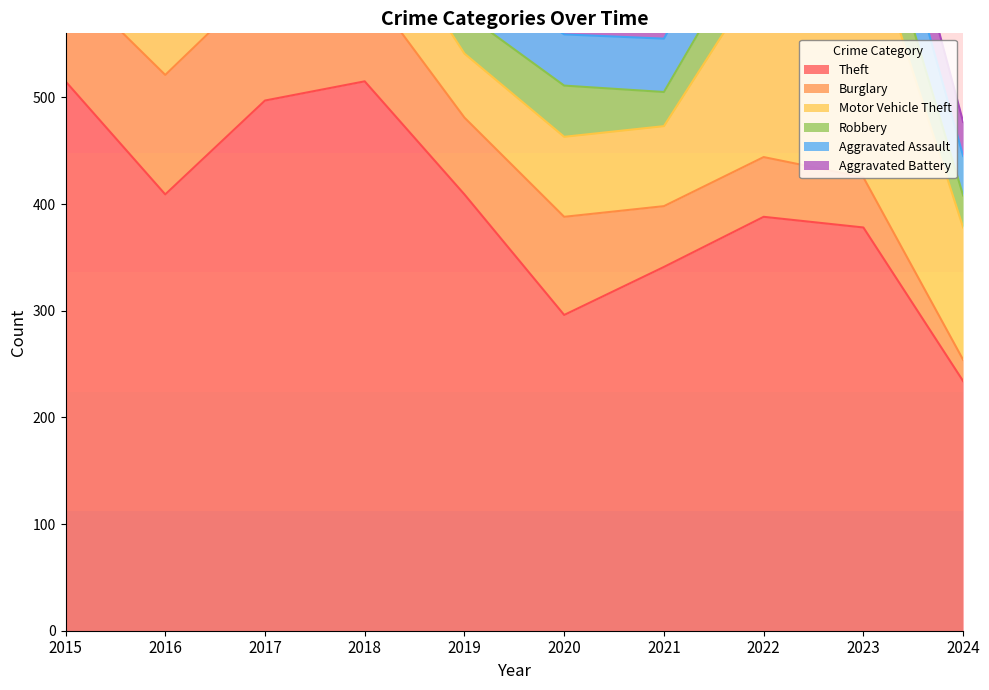

What is the value of the Robbery point at the 6th from the left?

48